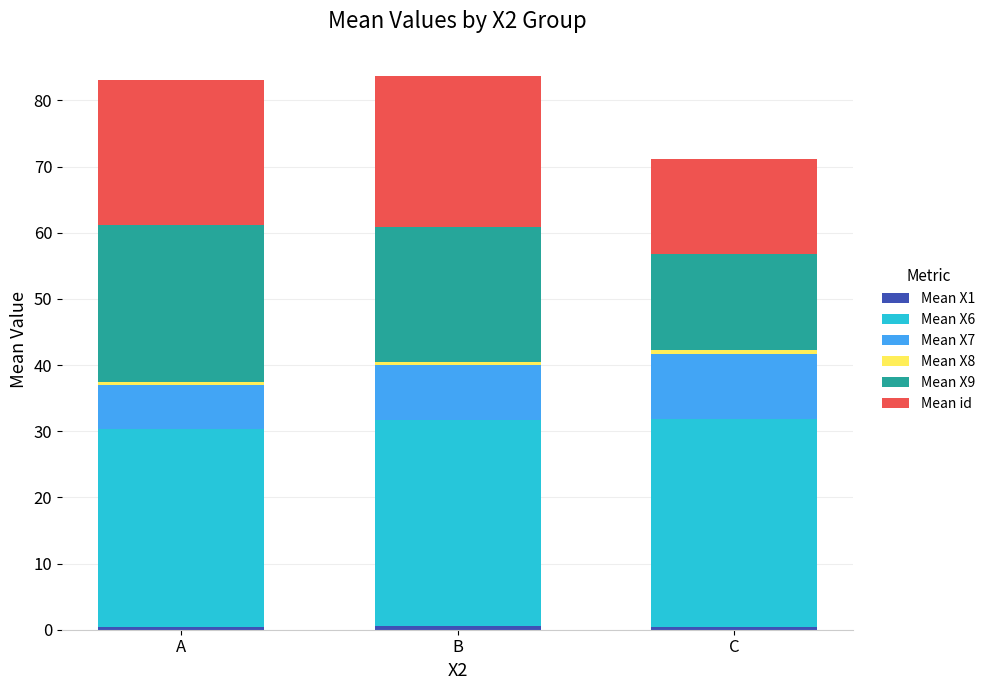

What is the total value across all series at A?

83.0